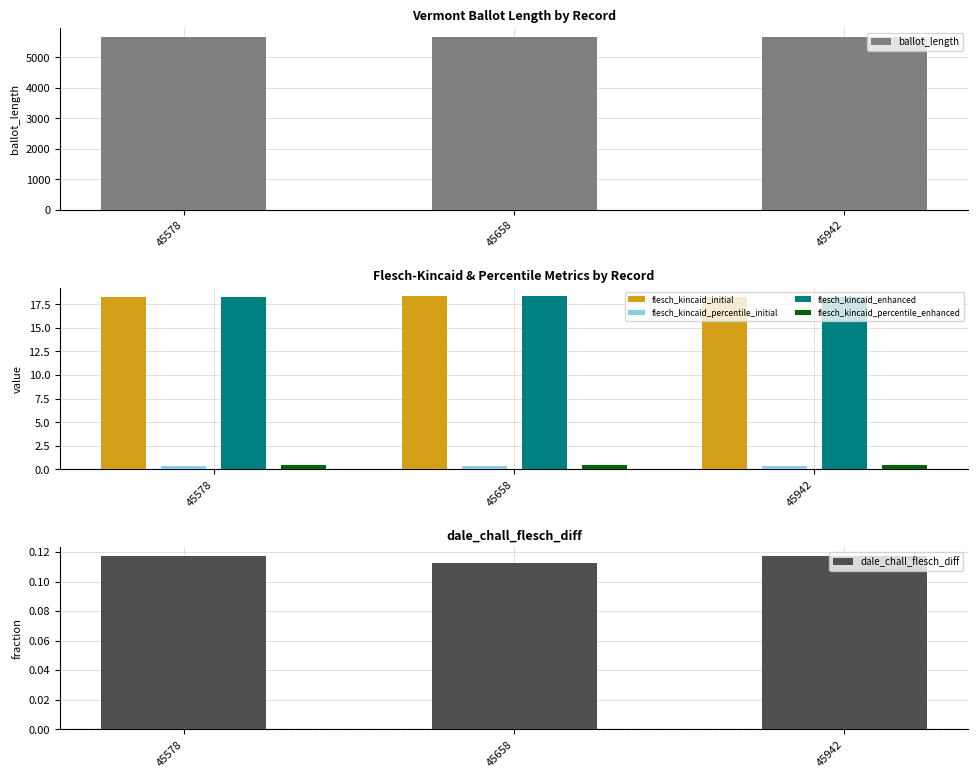

Are the bars horizontal?

No